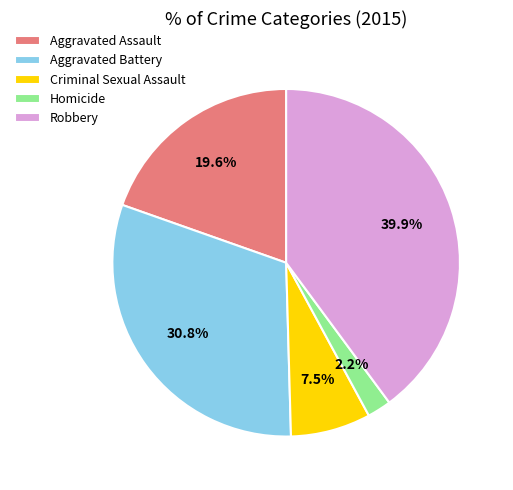

To the nearest percent, what portion does Aggravated Battery represent?

31%